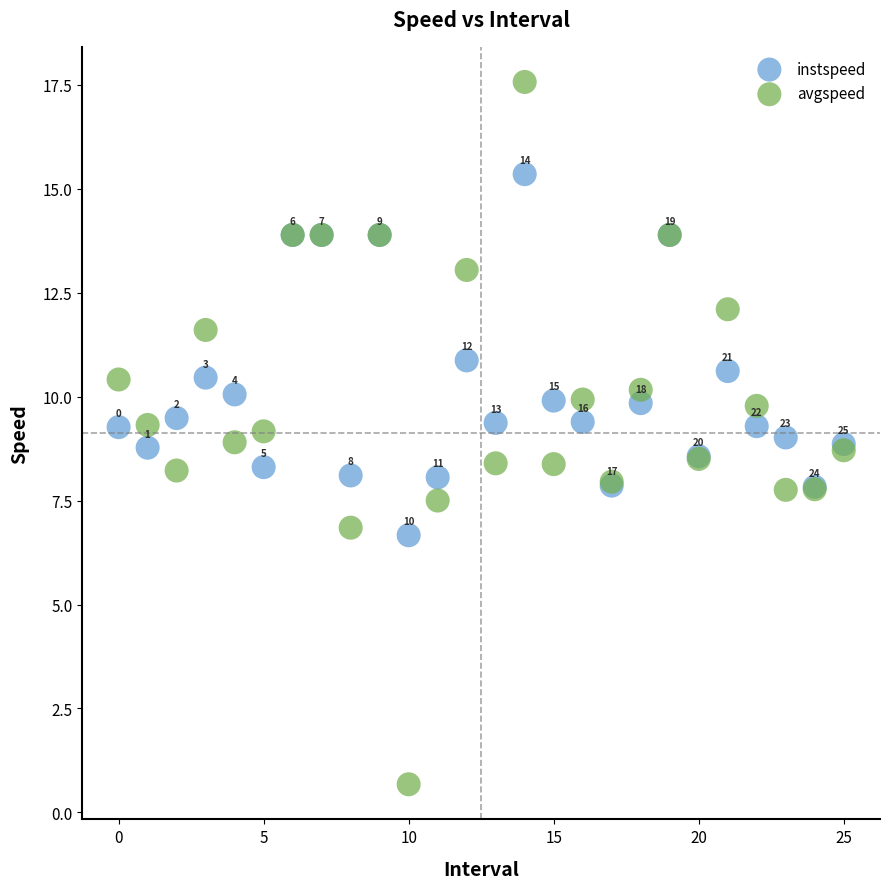

In the avgspeed series, what Y value is closest to 9?

8.9